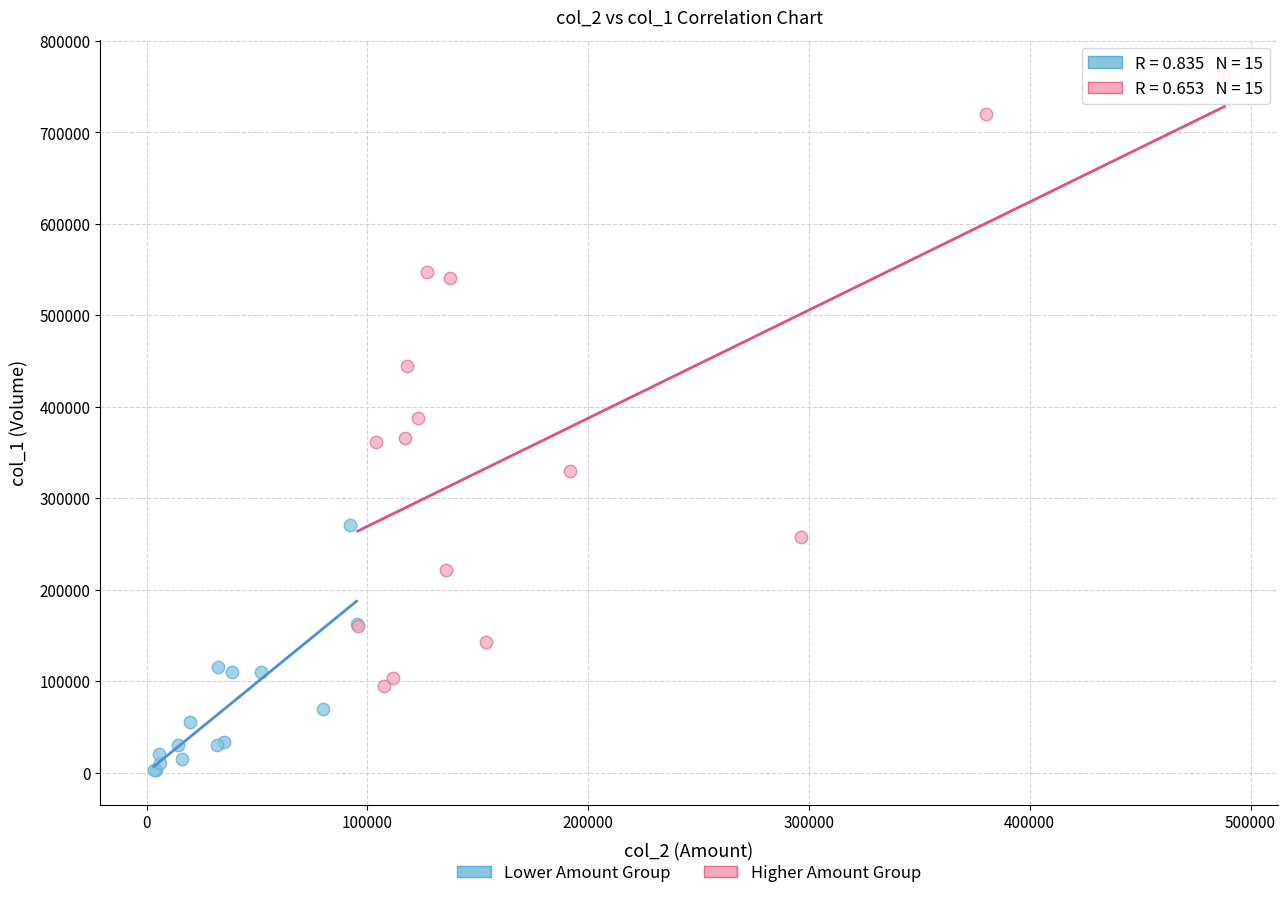

Which series contains the highest Y value?

Higher Amount Group